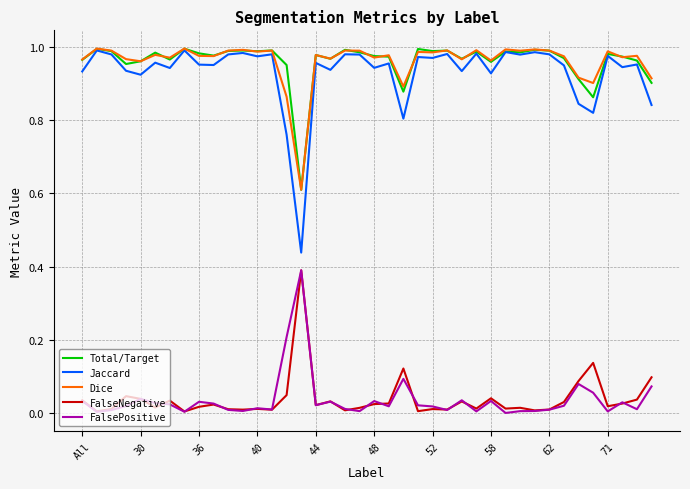

Which series has the largest range (max minus min)?

Jaccard